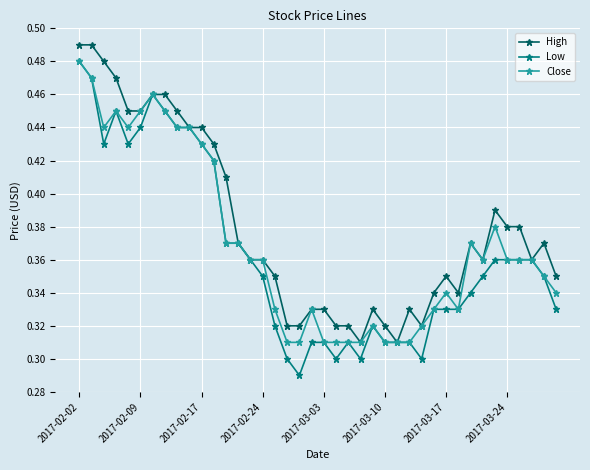

True or false: Low has more than 1 interior local peaks.

True